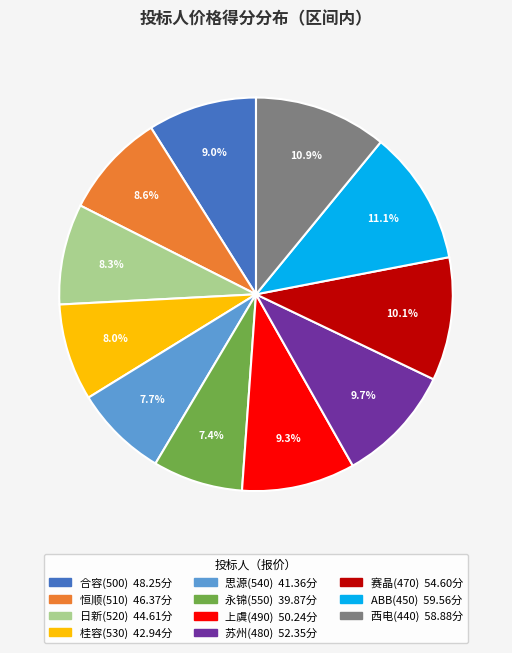

Is 苏州(480) the majority of the pie?

No